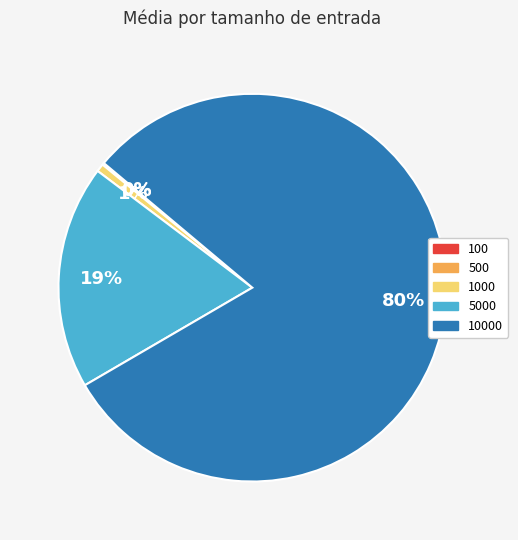

To the nearest percent, what is the difference between the largest and smallest slice percentages?

80%